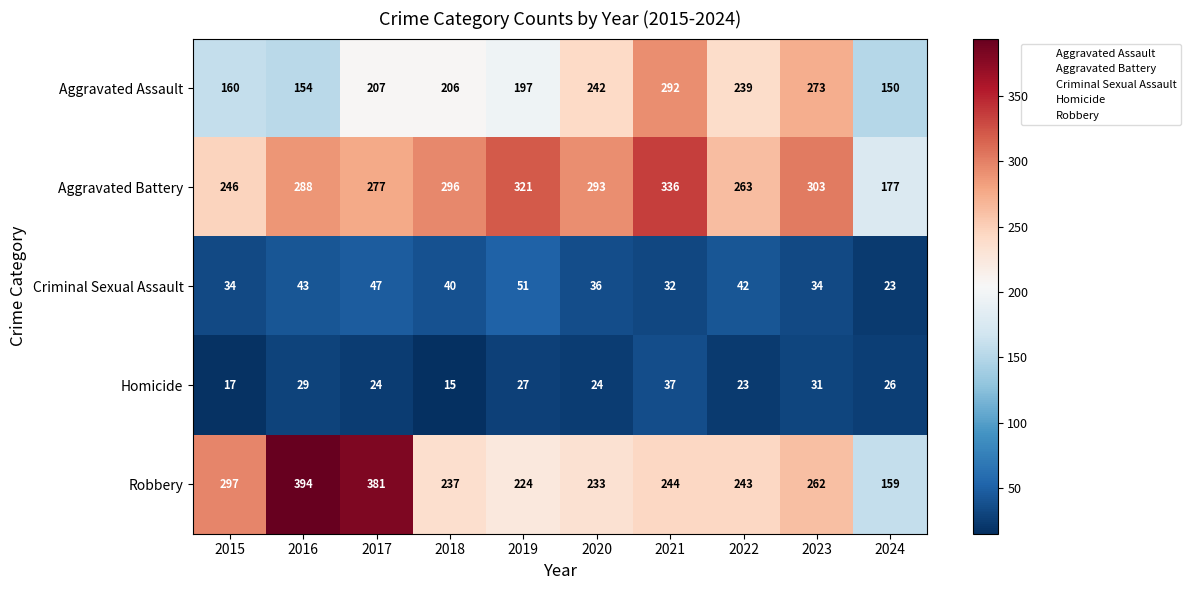

Rank the categories by Aggravated Assault value from lowest to highest.

2024, 2016, 2015, 2019, 2018, 2017, 2022, 2020, 2023, 2021